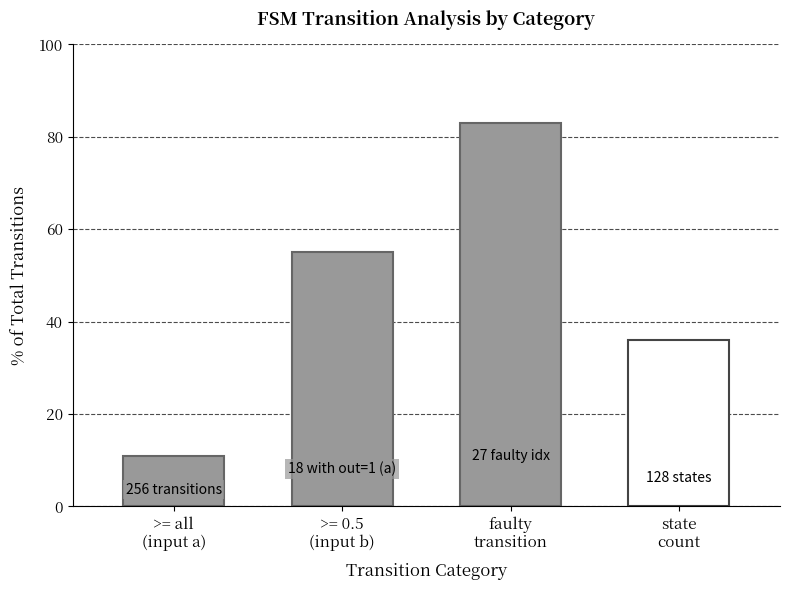

The output_1 series shows 12 at state_11. True or false?

False